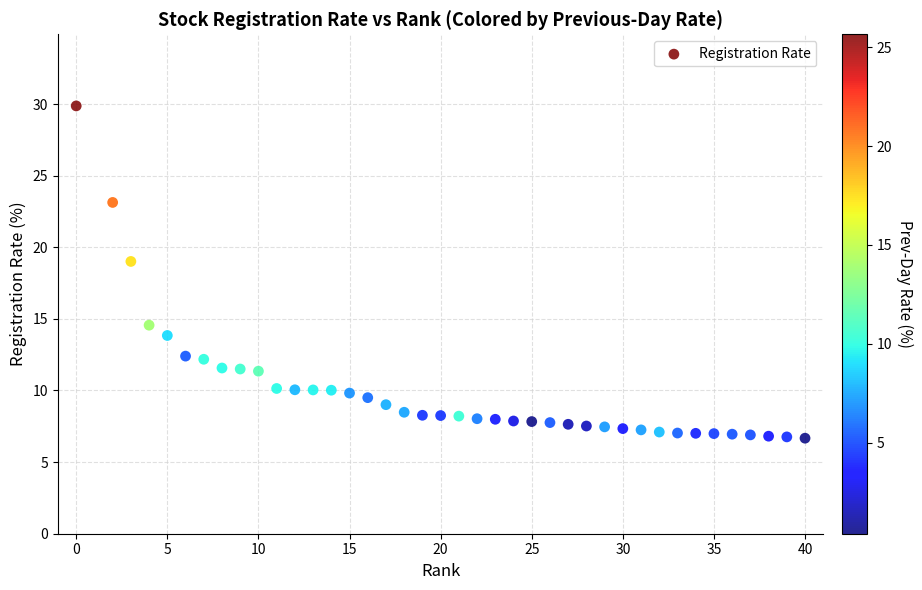

What Y value in the scatter plot is closest to 18?

19.0